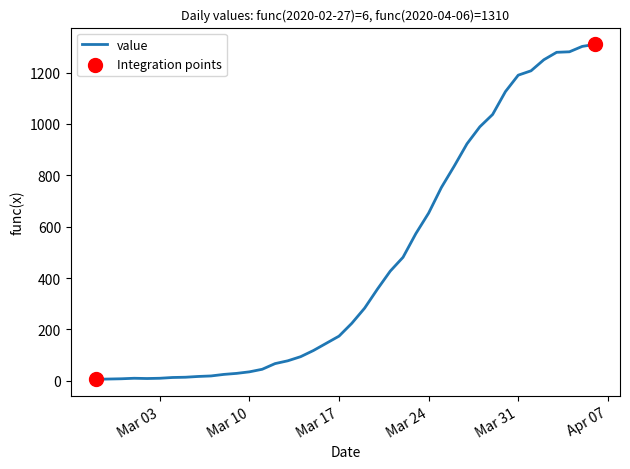

What is the difference between the maximum and minimum values?

1304